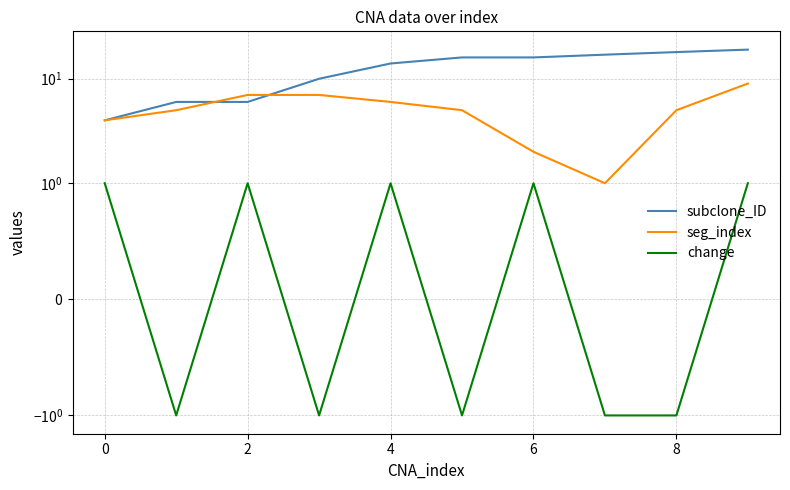

Which has a higher value, 0 or 4?

4